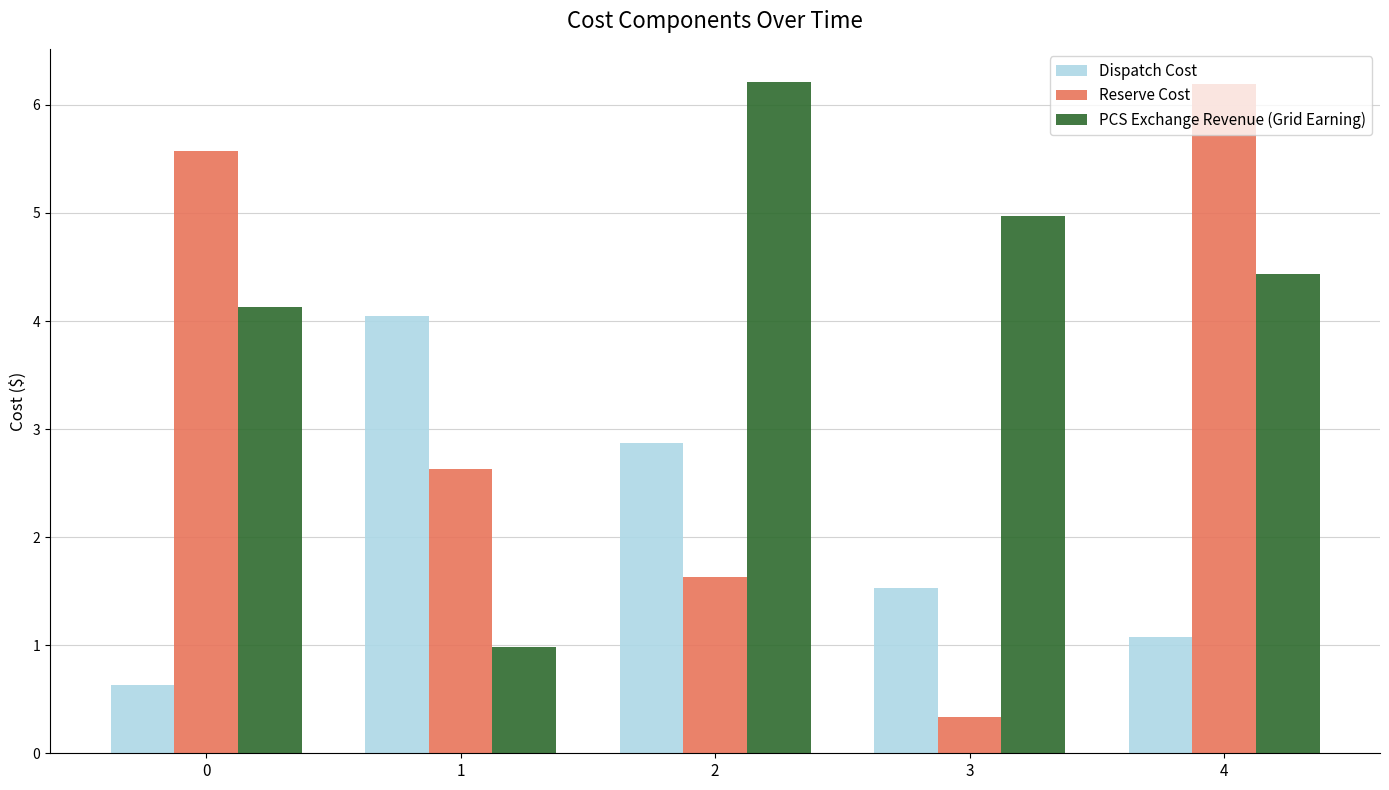

List the labels in order of Reserve Cost value, largest first.

4, 0, 1, 2, 3